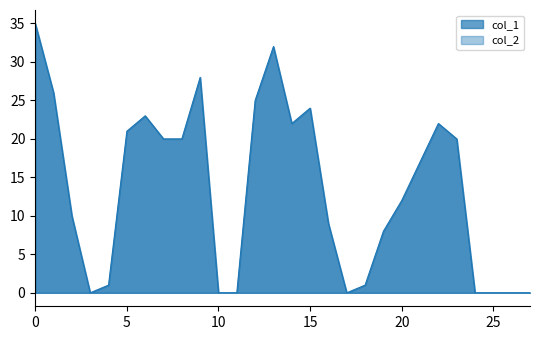

What is the greatest value displayed?

35